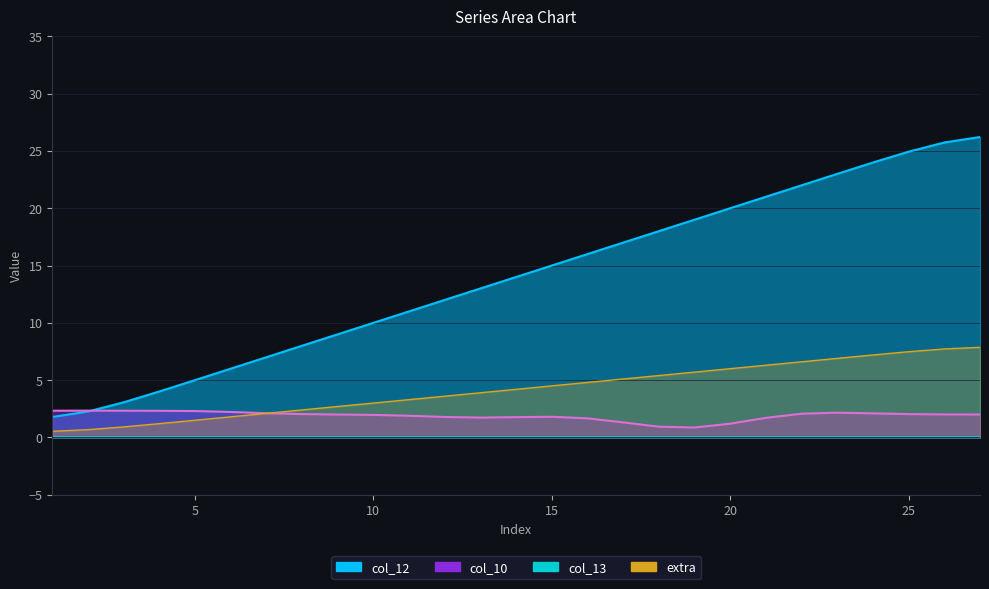

Does the chart have visible grid lines?

Yes